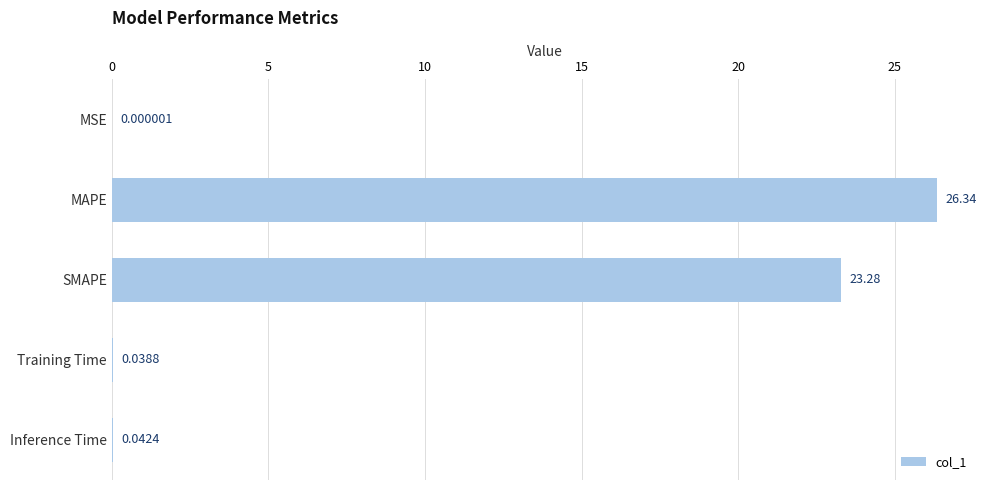

What is the average value?

9.9